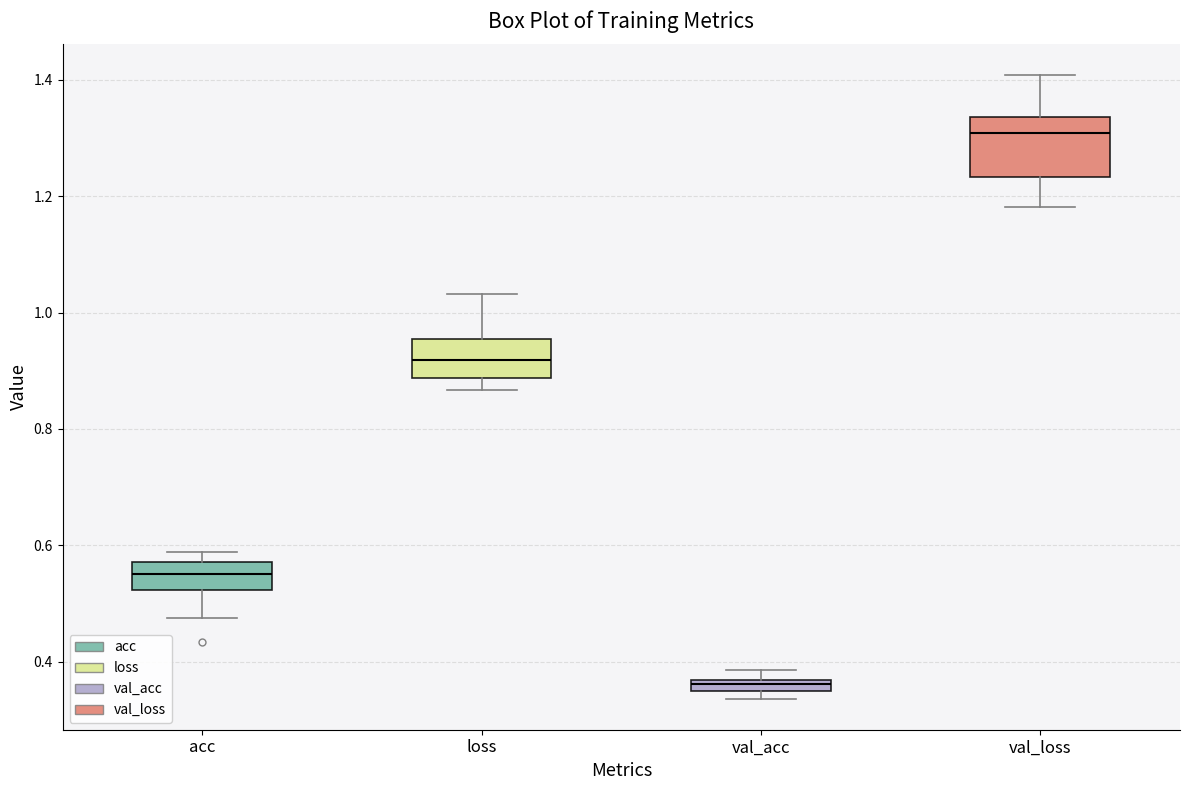

Where does the median line of the box for val_loss sit on the y-axis? The values are not printed on the chart, so give them approximately, as read against the axis.

1.30